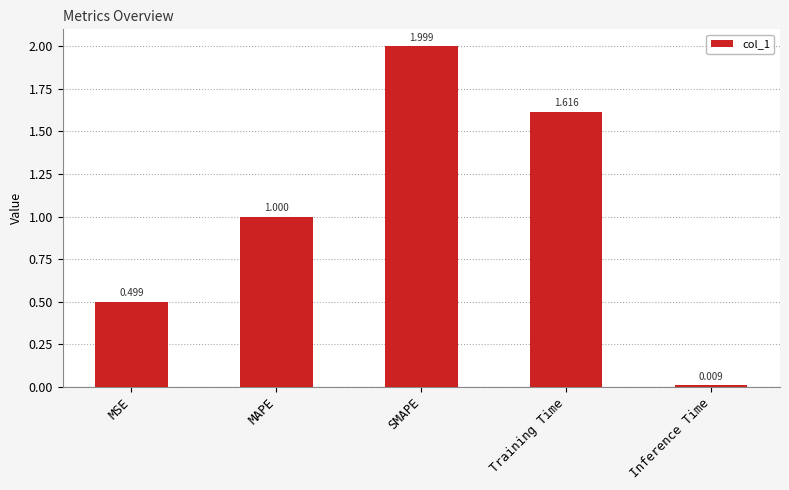

At which label is the value closest to 1?

MAPE